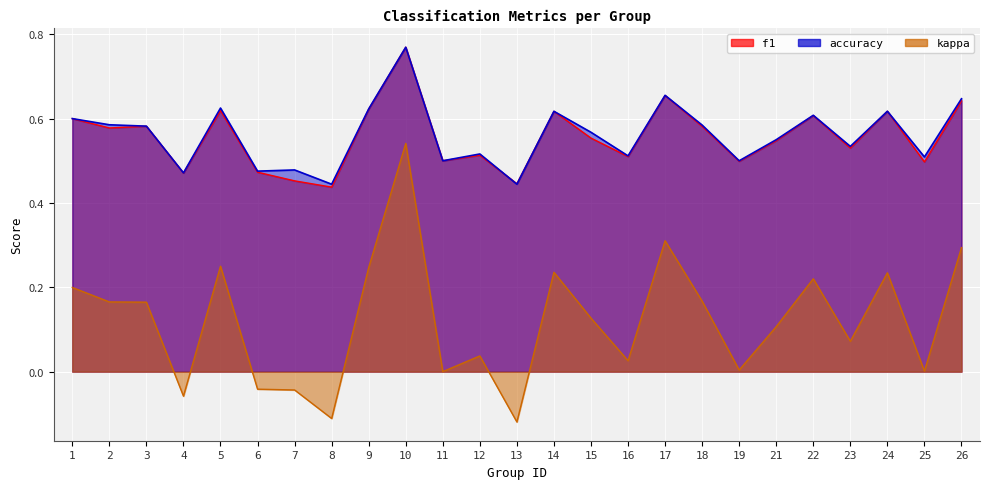

How many data points does each series have?

25